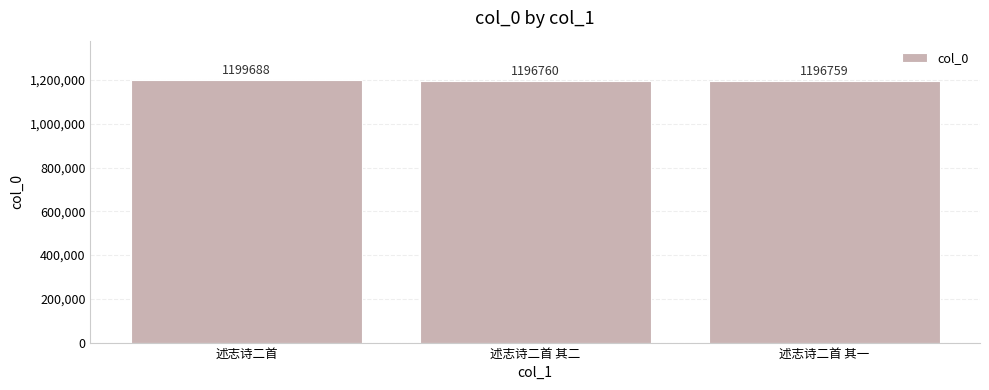

What is the change in value from 述志诗二首 to 述志诗二首 其一?

-2929